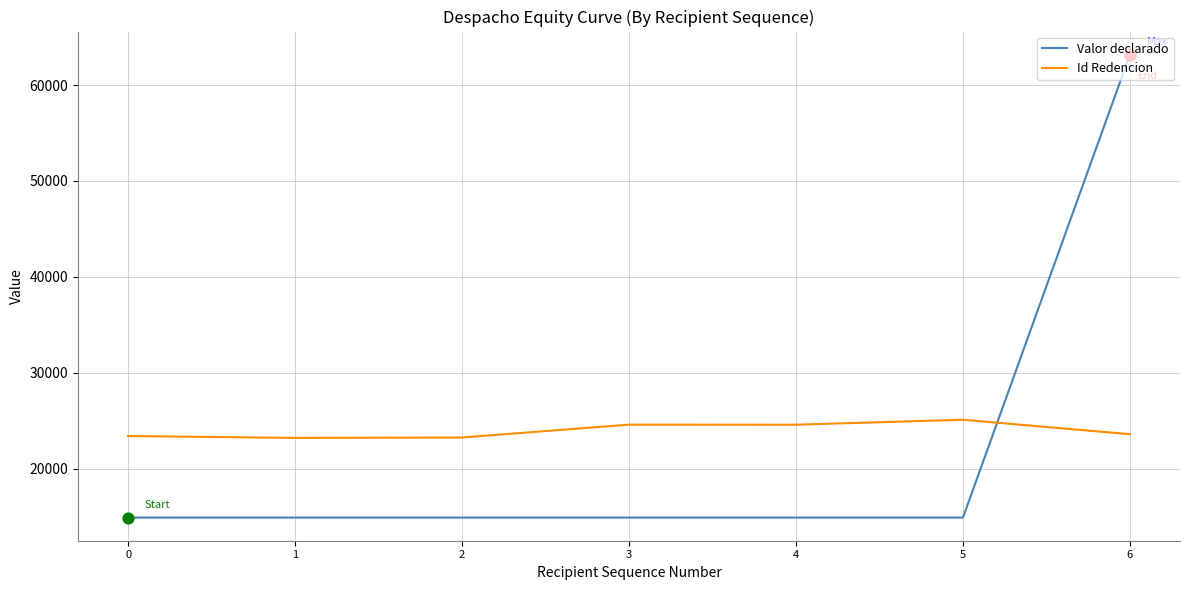

What are all the series names shown in the legend?

Valor declarado, Id Redencion